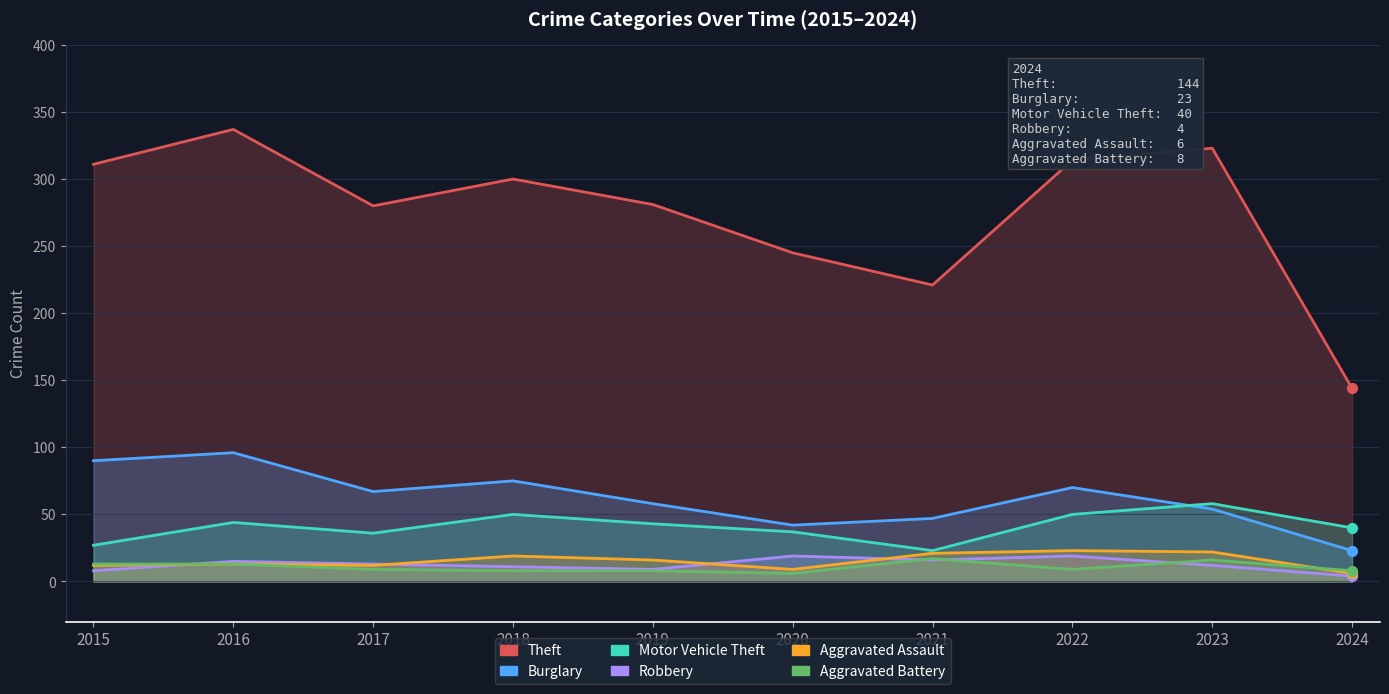

Is the value of Burglary at 2019 greater than the value of Theft at 2020?

No